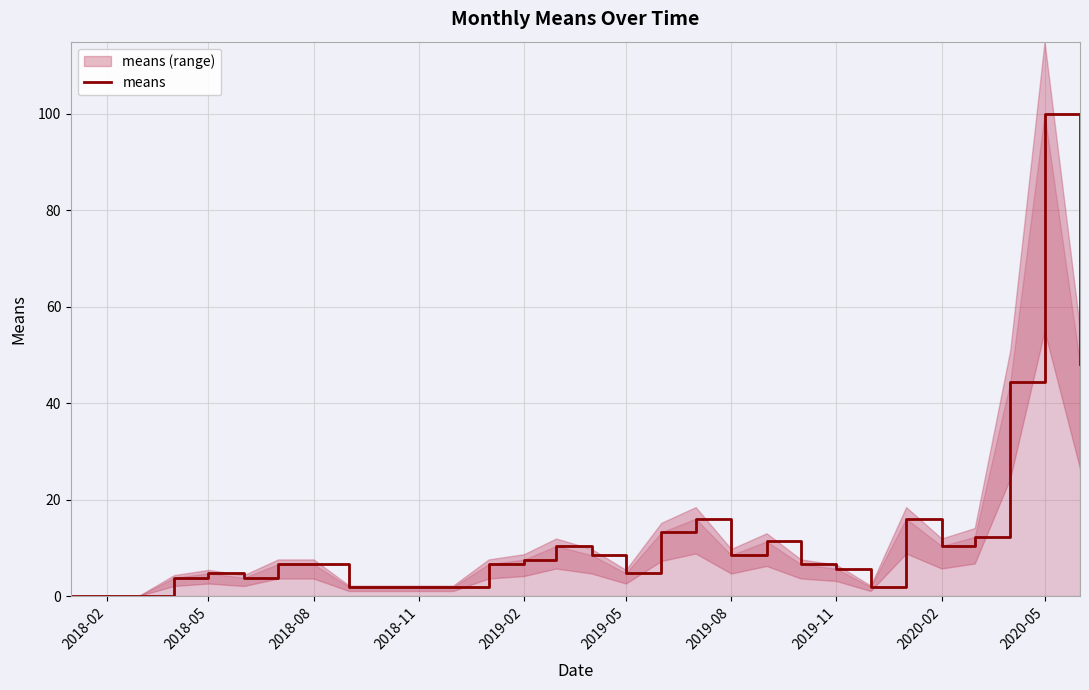

What is the maximum value for means?

100.0